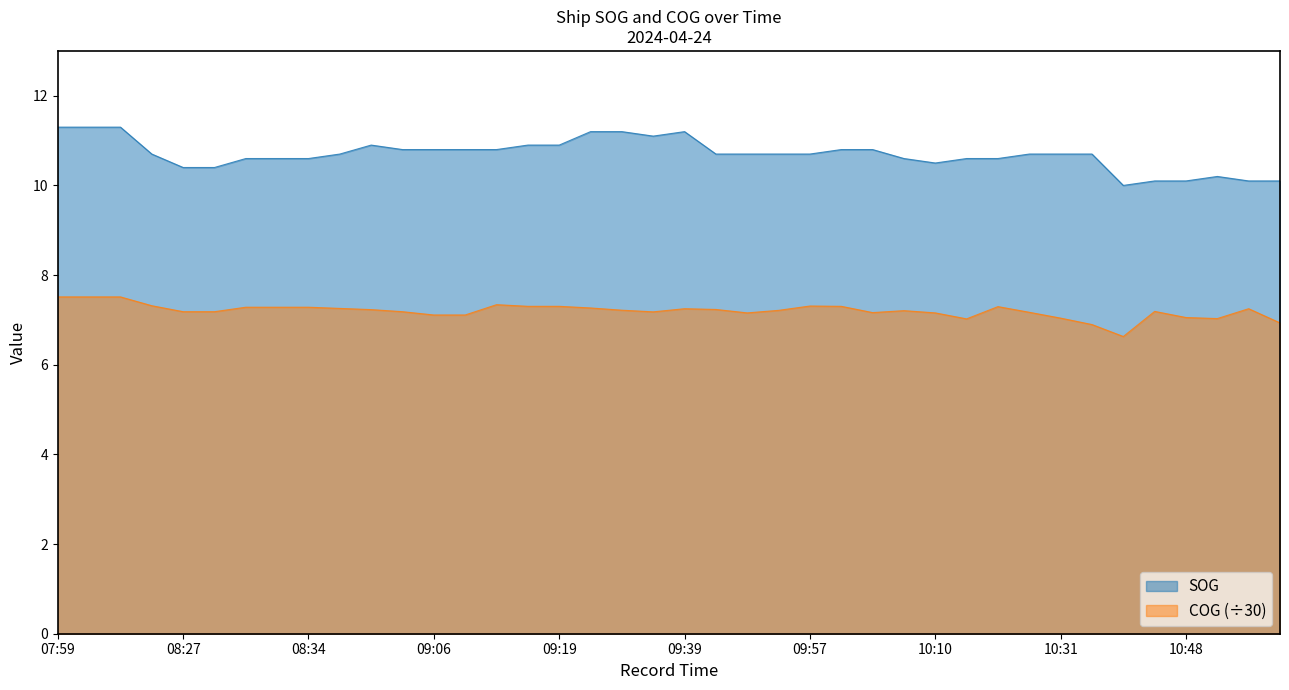

How many data points does each series have?

40